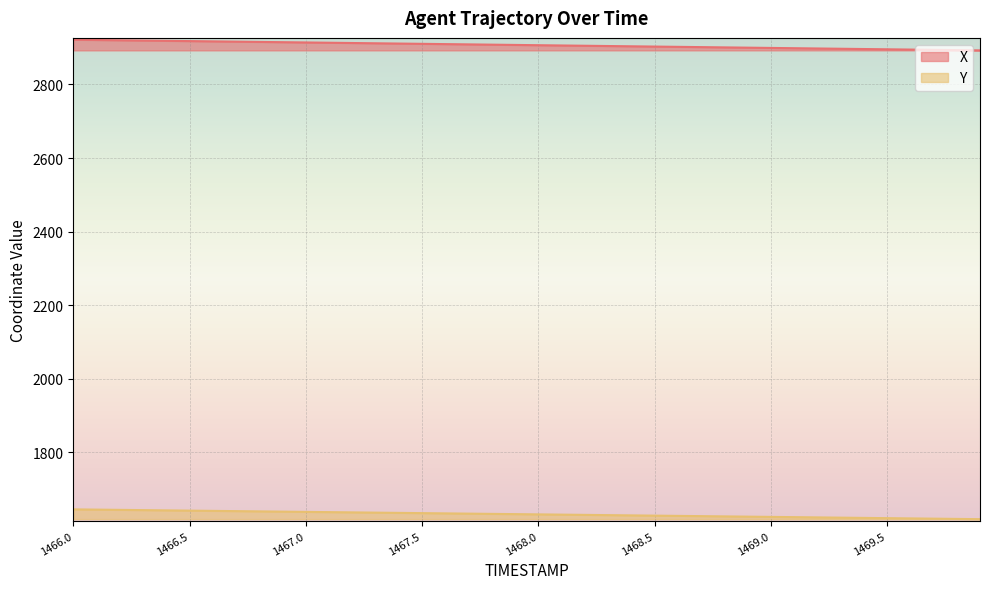

What is the spread (max minus min) of values at 1466.3?

1276.4